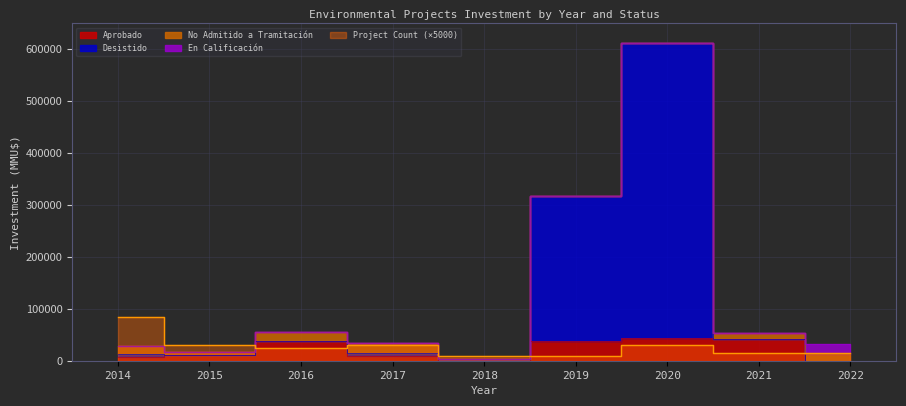

Between 2017 and 2021, which series saw the biggest shift?

Aprobado